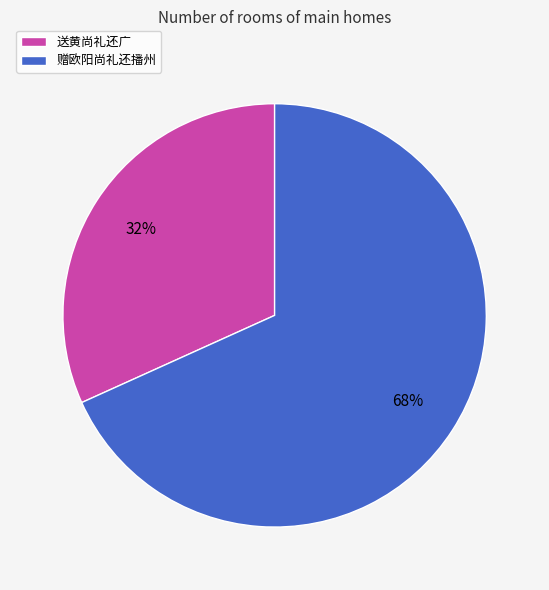

To the nearest percent, what is the difference between the 送黄尚礼还广 and 赠欧阳尚礼还播州 slice percentages?

36%